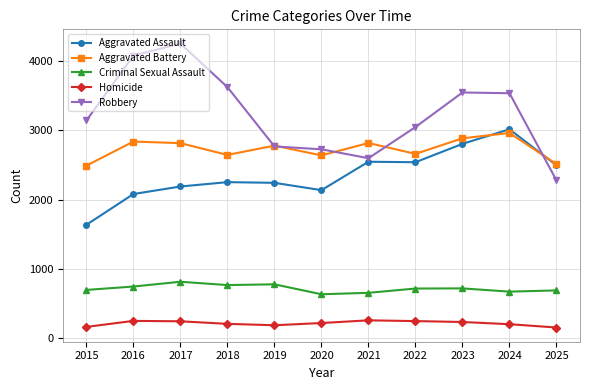

Rank the series at 2017 from lowest to highest value.

Homicide, Criminal Sexual Assault, Aggravated Assault, Aggravated Battery, Robbery